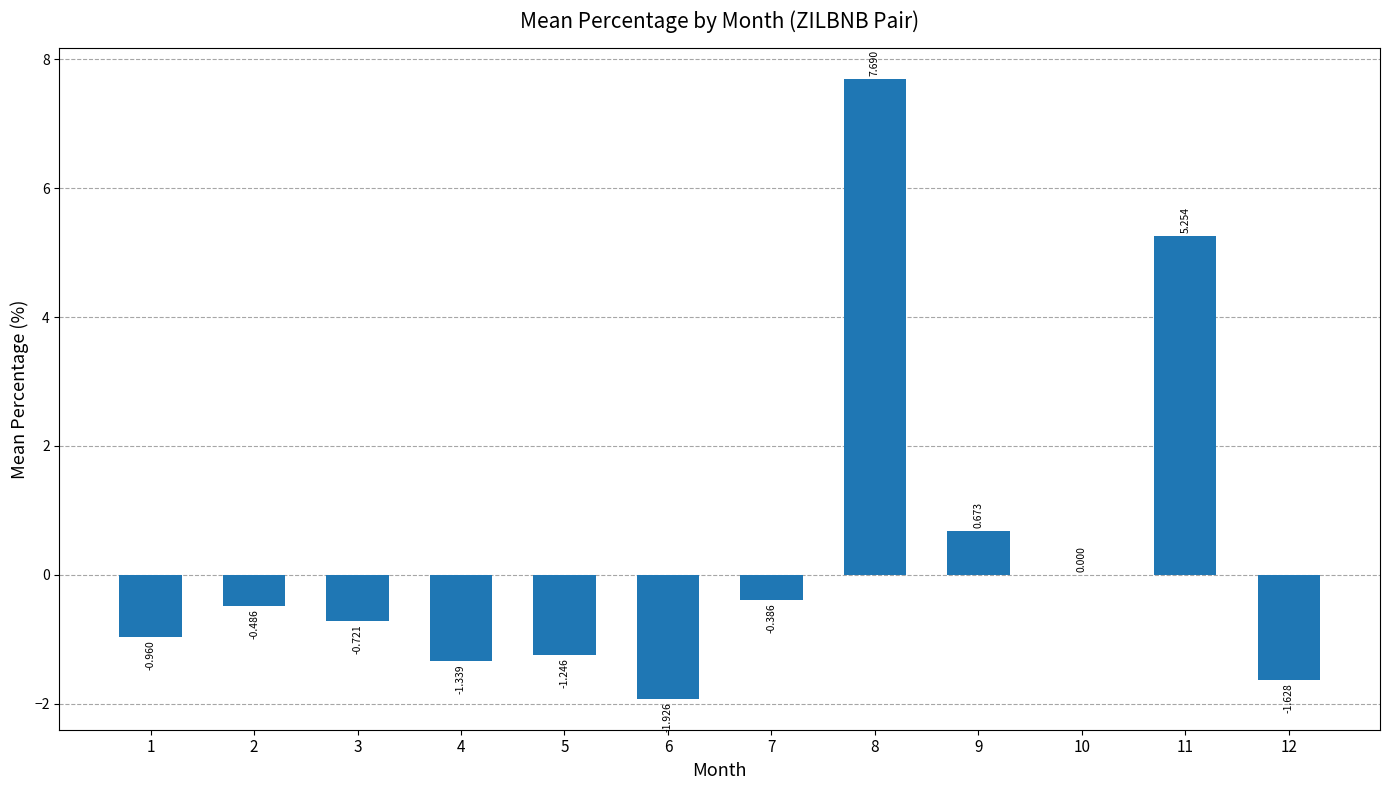

List the labels in order of value, largest first.

8, 11, 9, 10, 7, 2, 3, 1, 5, 4, 12, 6